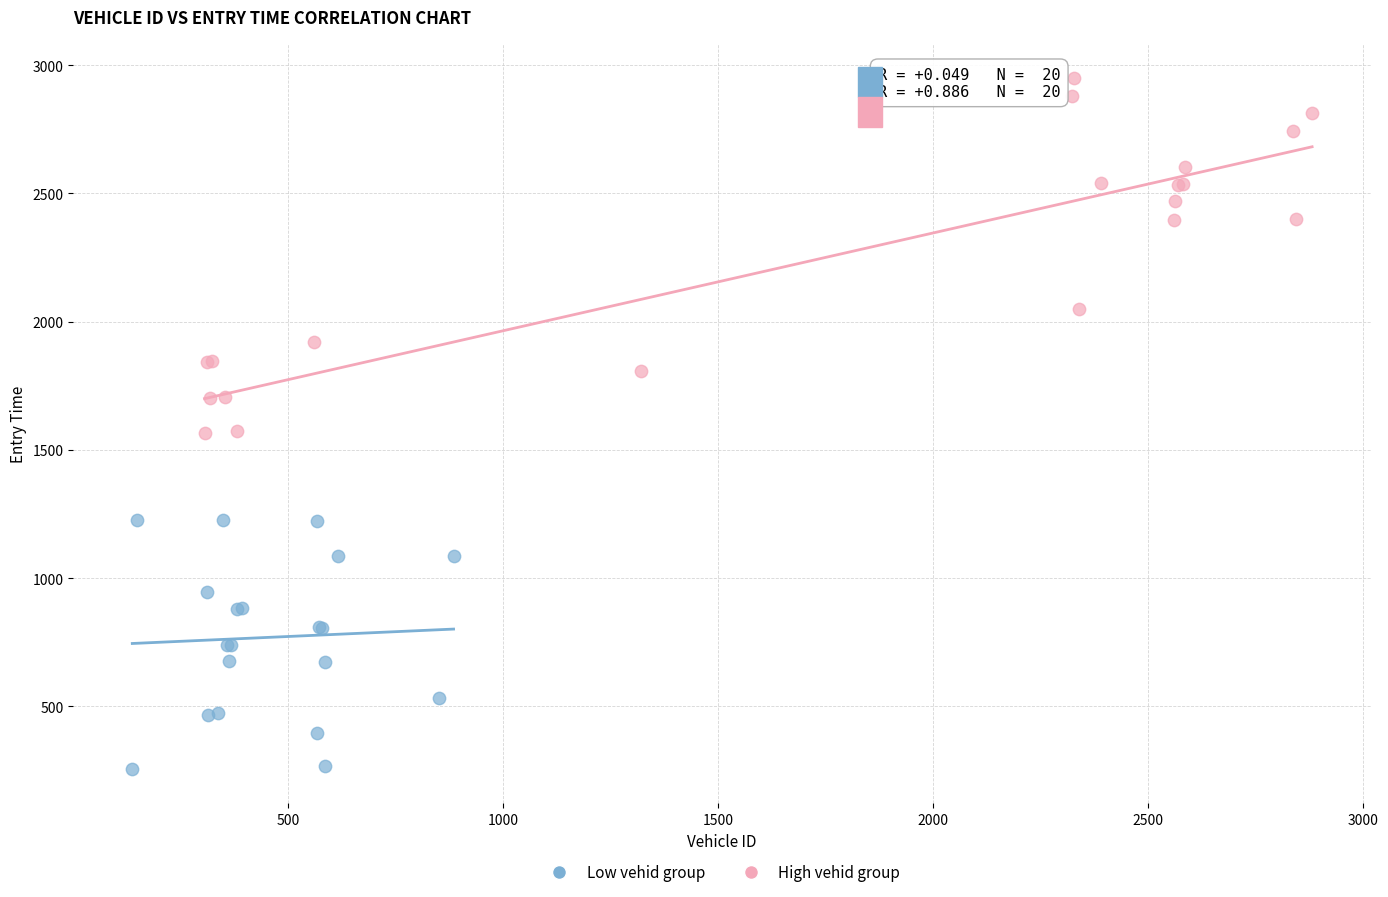

Which series has the widest spread of Y values?

High vehid group